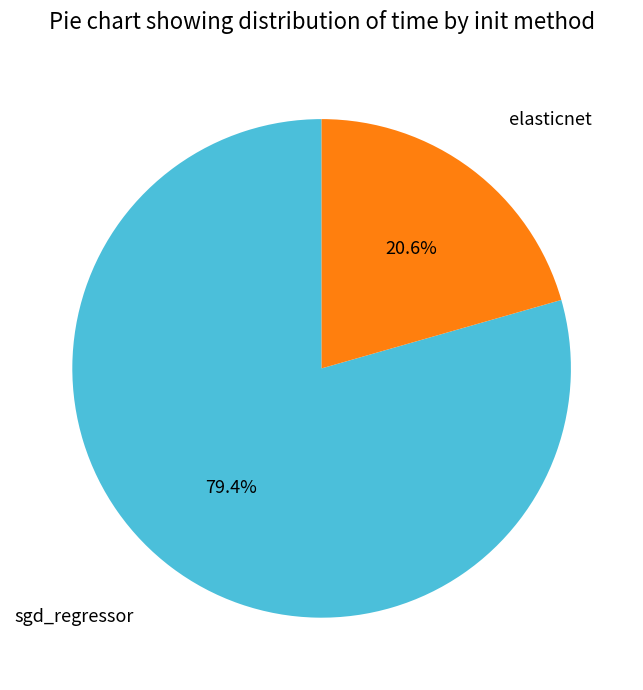

Is there a majority slice in this chart?

Yes